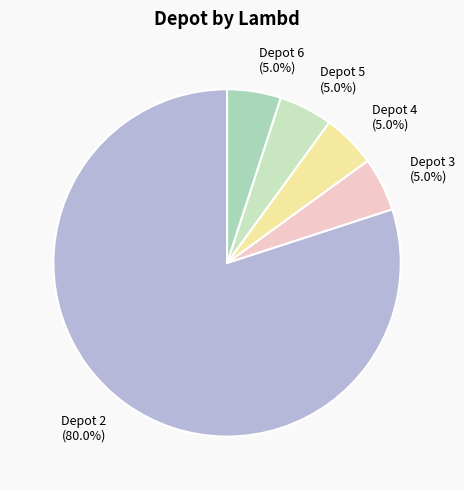

Which category has the biggest portion of the pie?

Depot 2 (80.0%)